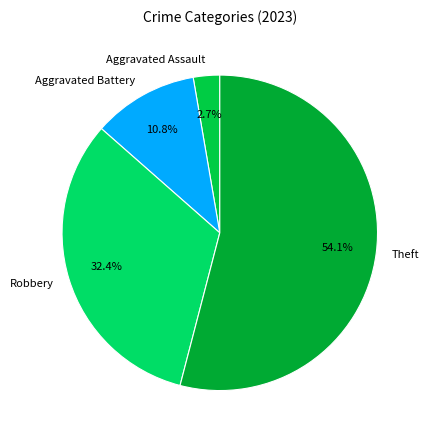

Is there a majority slice in this chart?

Yes